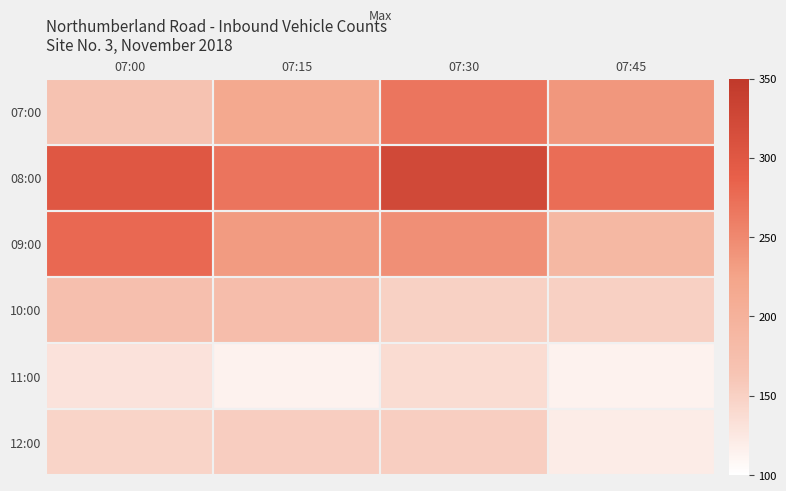

Reading left to right, transcribe all the data shown in this chart.

07:00: 07:00=168	07:15=217	07:30=267	07:45=237
08:00: 07:00=301	07:15=268	07:30=323	07:45=275
09:00: 07:00=279	07:15=233	07:30=244	07:45=187
10:00: 07:00=173	07:15=177	07:30=149	07:45=150
11:00: 07:00=131	07:15=114	07:30=138	07:45=114
12:00: 07:00=146	07:15=153	07:30=152	07:45=120